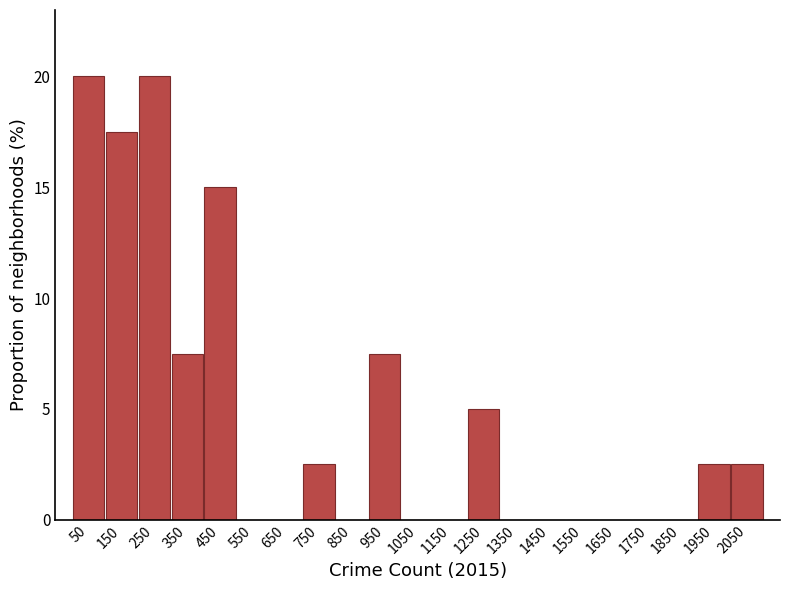

Reading left to right, list every bar in this chart as the range it spans on the x-axis followed by its height. The values are not printed on the chart, so give them approximately, as read against the axis.

0 to 100: 20.0
100 to 200: 17.5
200 to 300: 20.0
300 to 400: 7.5
400 to 500: 15.0
500 to 600: 0
600 to 700: 0
700 to 800: 2.5
800 to 900: 0
900 to 1000: 7.5
1000 to 1100: 0
1100 to 1200: 0
1200 to 1300: 5.0
1300 to 1400: 0
1400 to 1500: 0
1500 to 1600: 0
1600 to 1700: 0
1700 to 1800: 0
1800 to 1900: 0
1900 to 2000: 2.5
2000 to 2100: 2.5